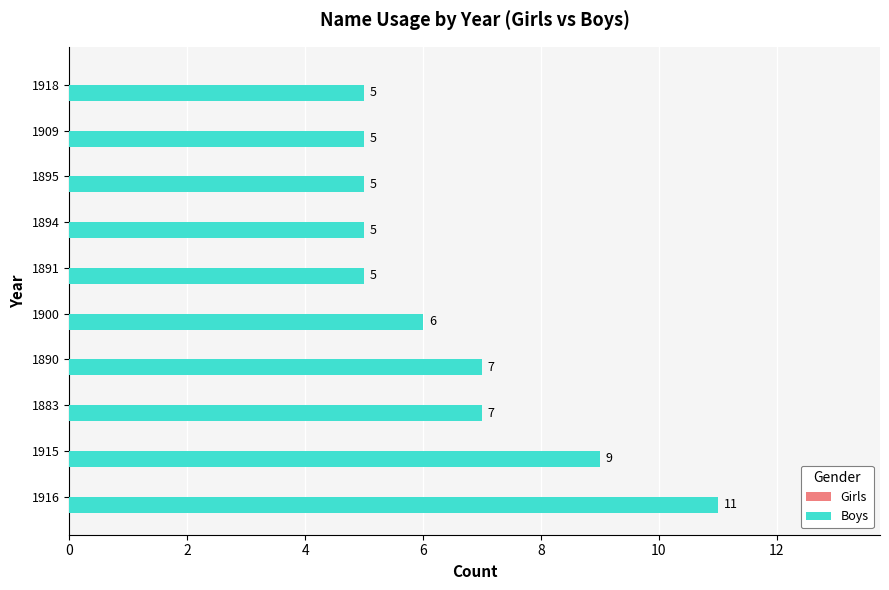

What is the maximum value shown in the chart?

11